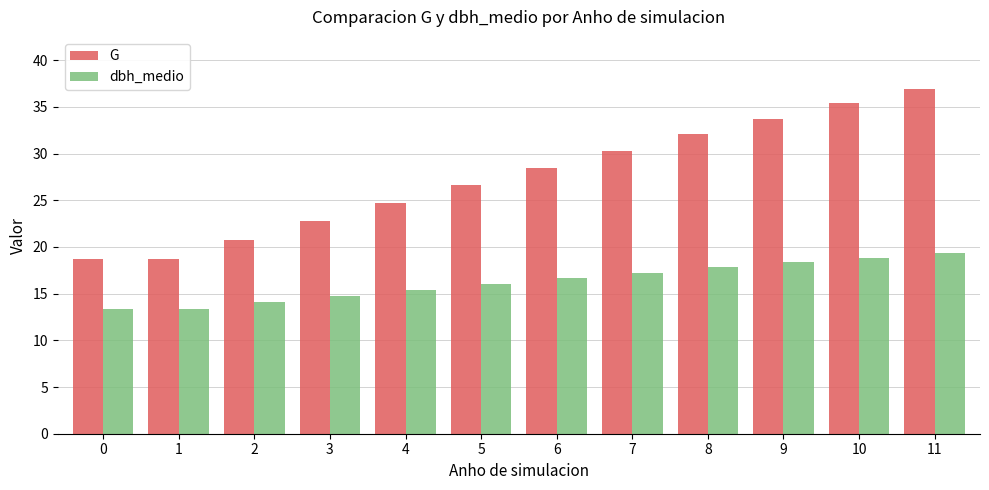

What is the value of the G bar at the 6th from the left?

26.6